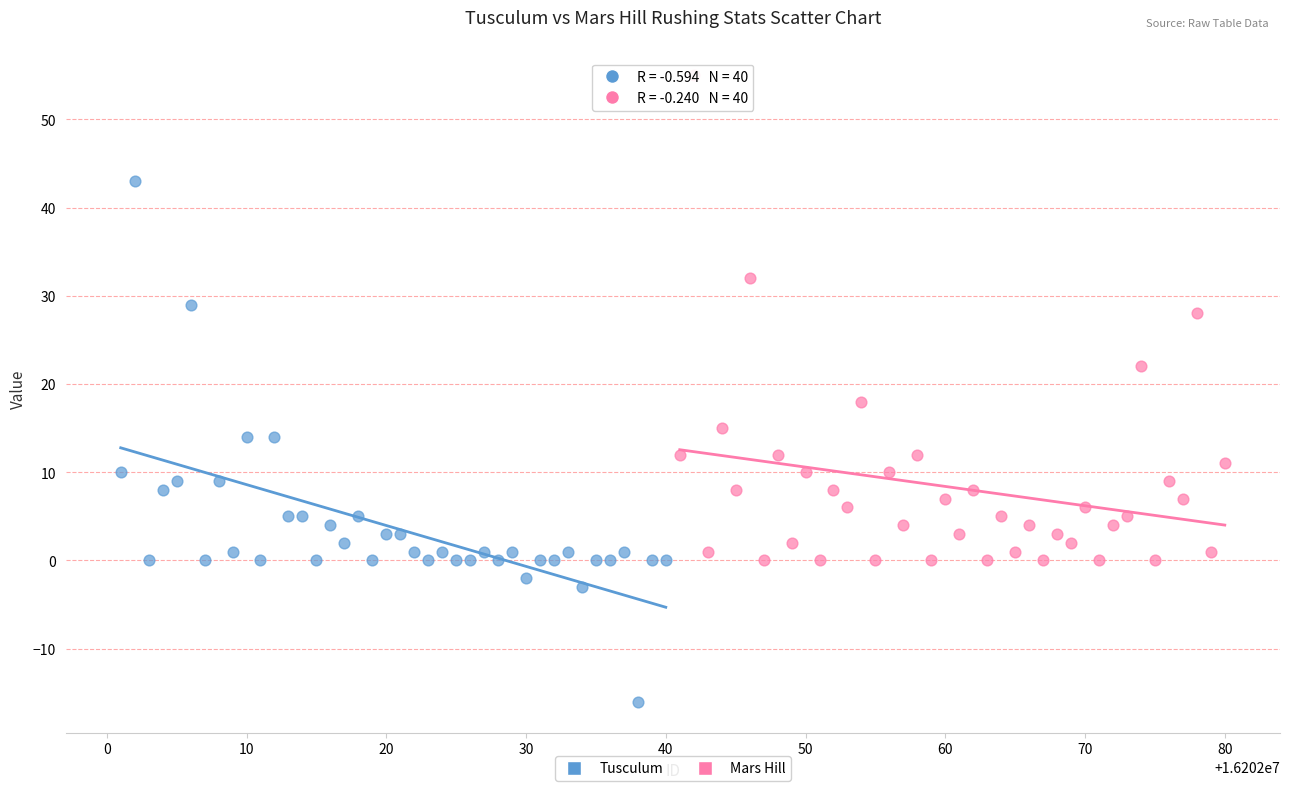

Which series has the widest spread of Y values?

Tusculum